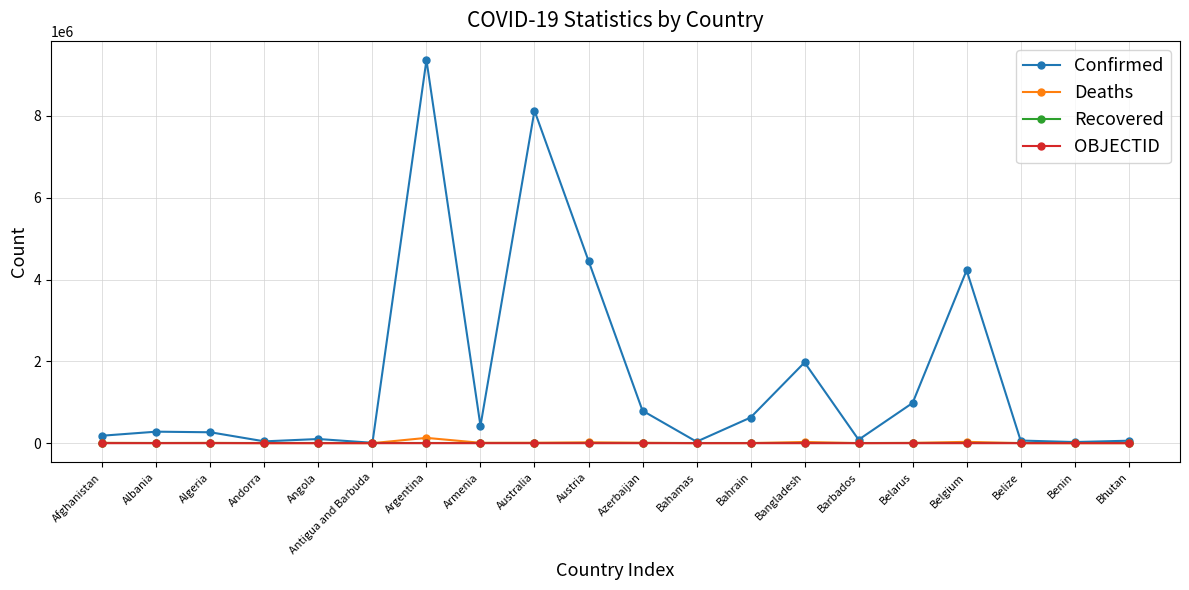

Does the chart have visible grid lines?

Yes